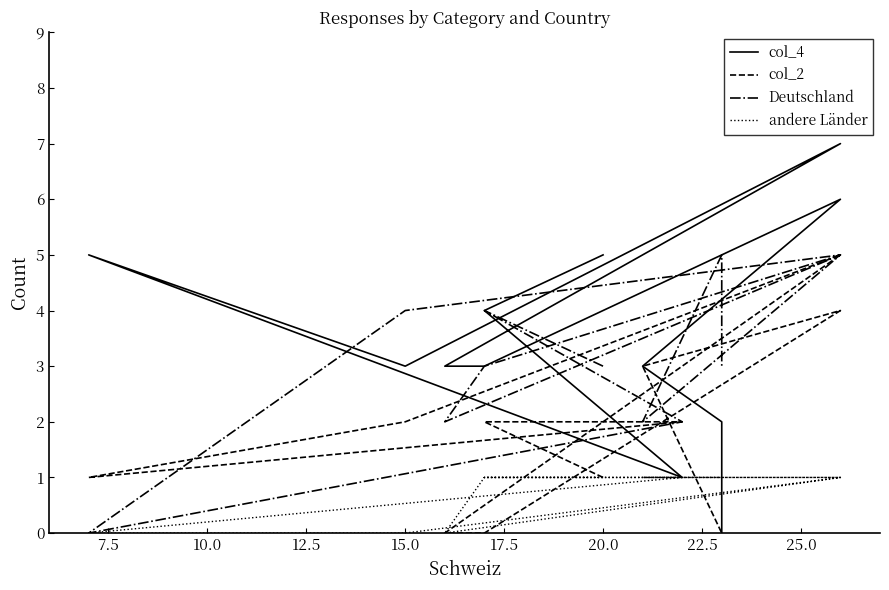

What is the spread (max minus min) of values at 15.0?

4